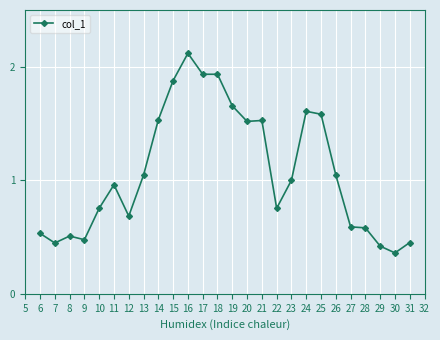

What is the maximum value shown in the chart?

2.1